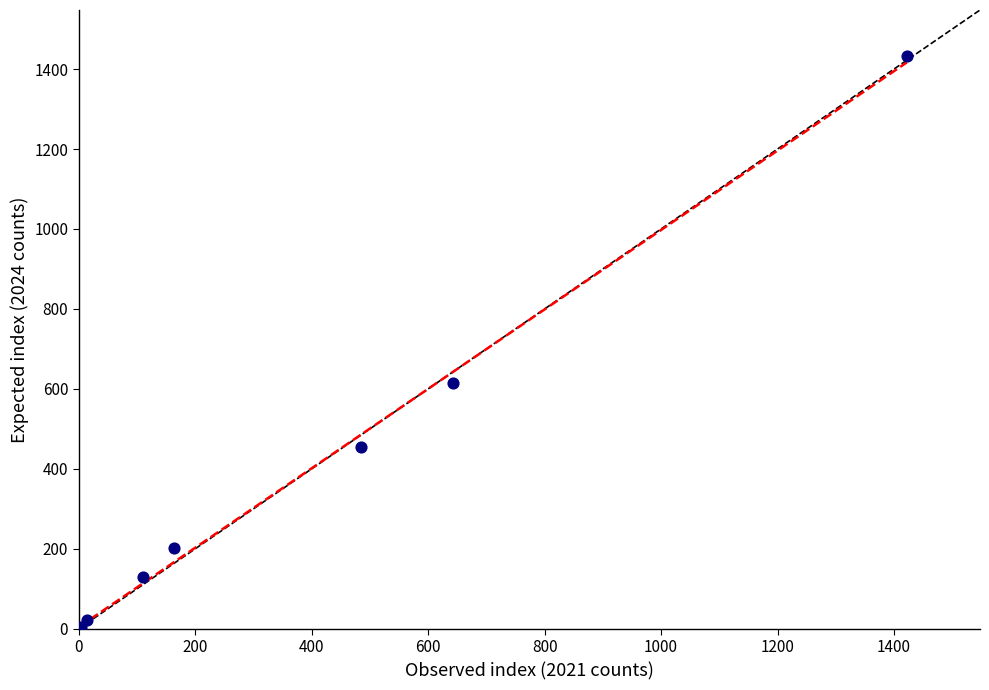

What Y value in the scatter plot is closest to 717?

616